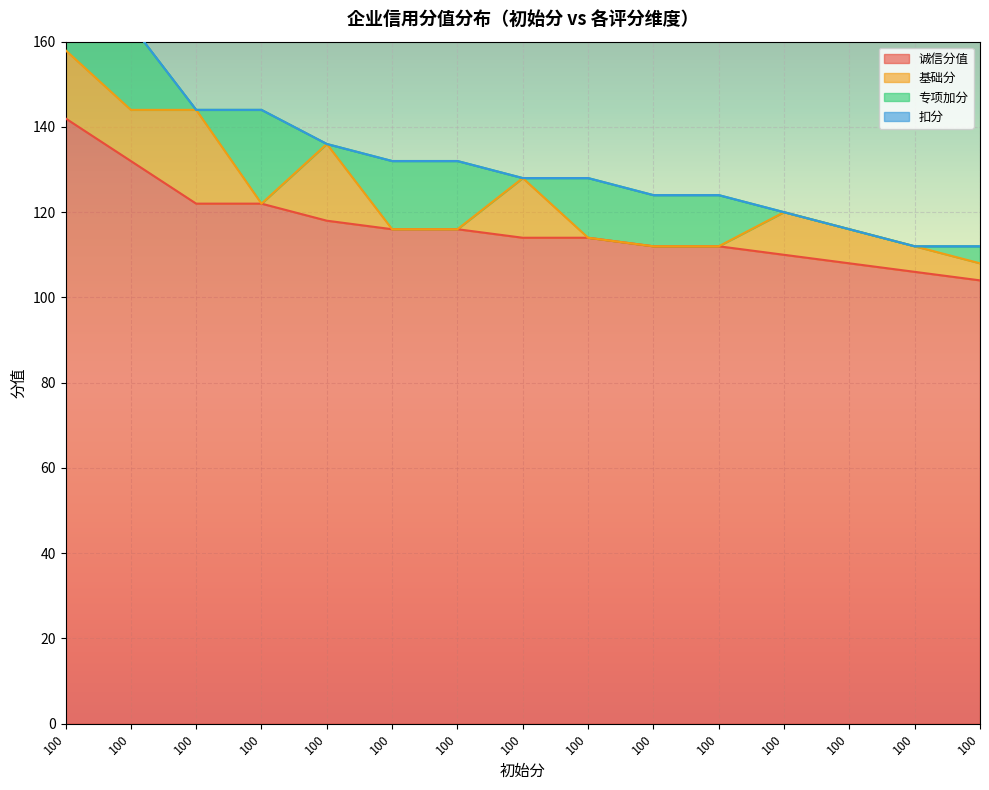

What are all the series names shown in the legend?

诚信分值, 基础分, 专项加分, 扣分